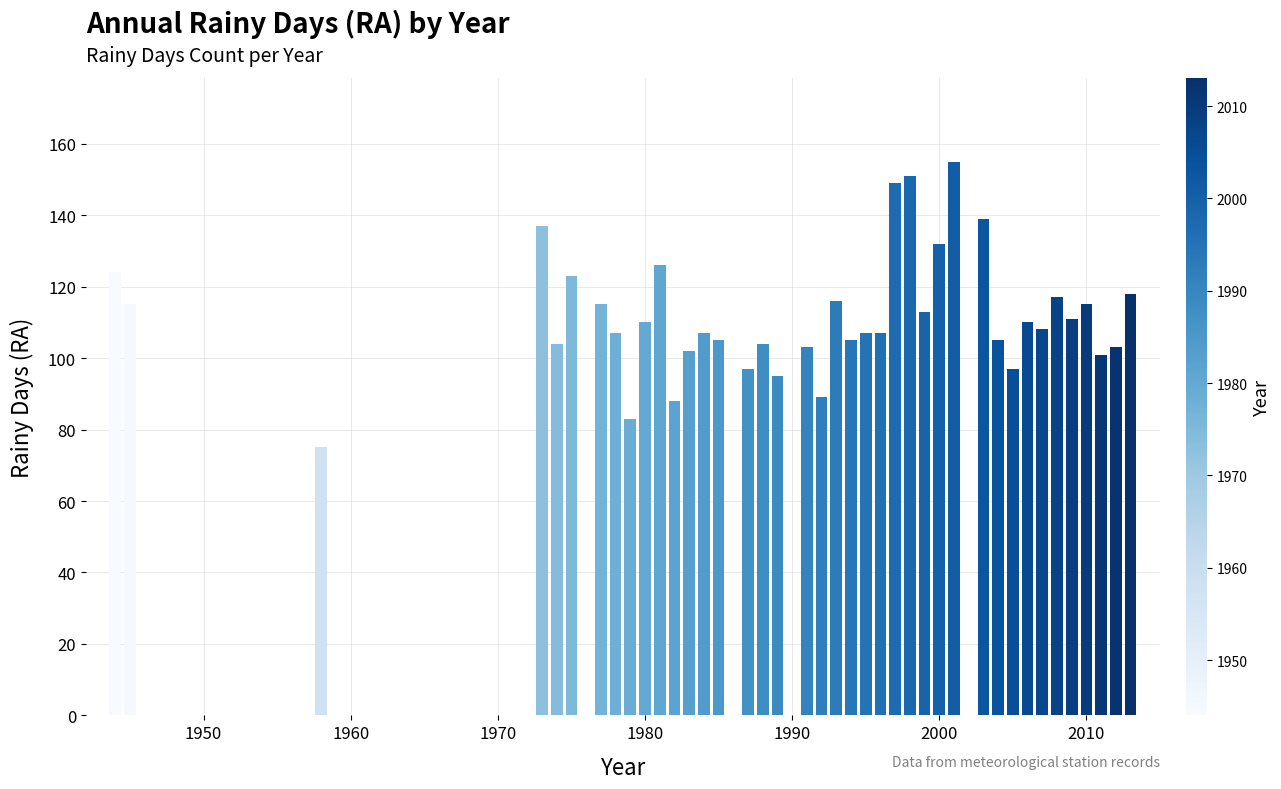

What is the difference between the second highest and minimum values?

76